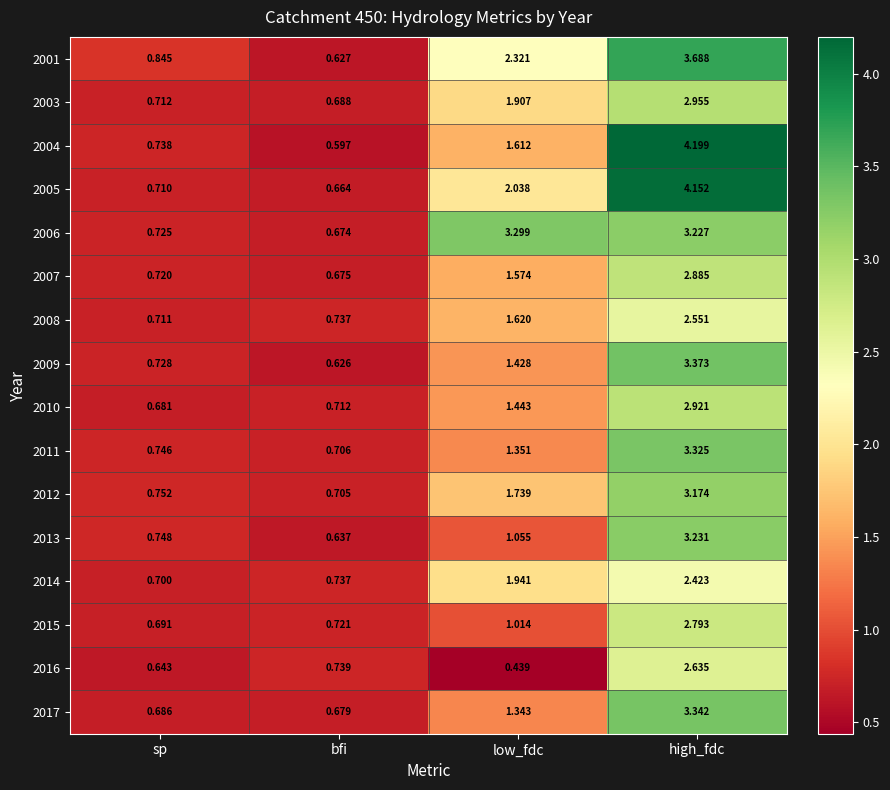

At which label does 2001 reach its peak?

high_fdc